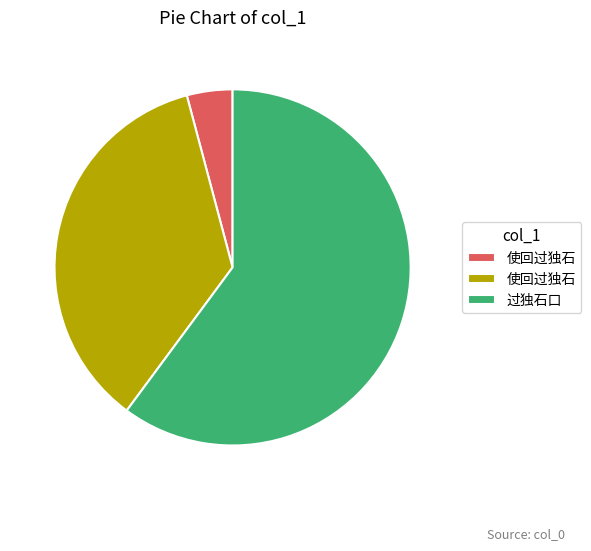

Is there a majority slice in this chart?

Yes